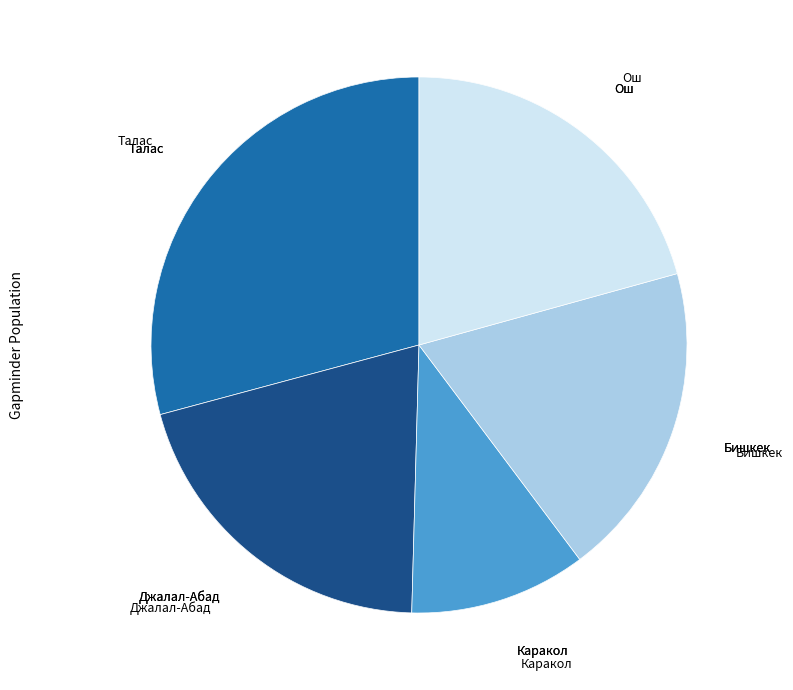

Is it true that Джалал-Абад is 33% of the pie?

False